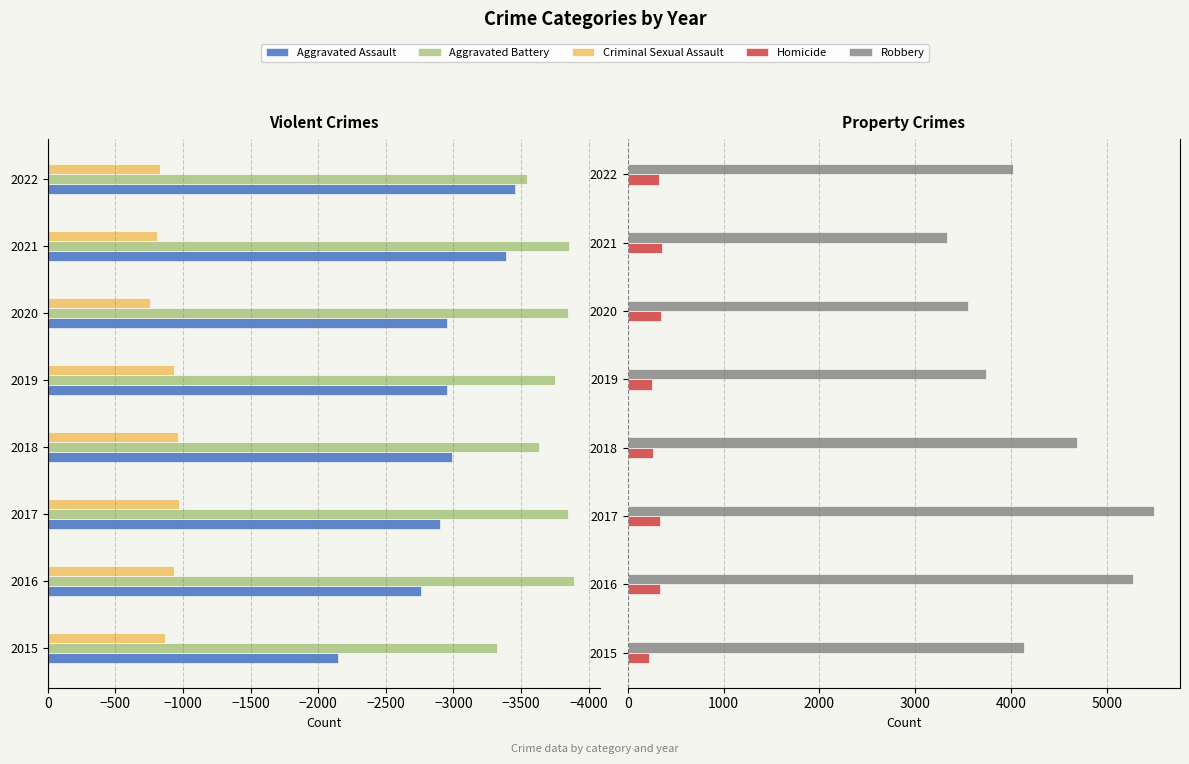

Which series has the largest total across all categories?

Robbery